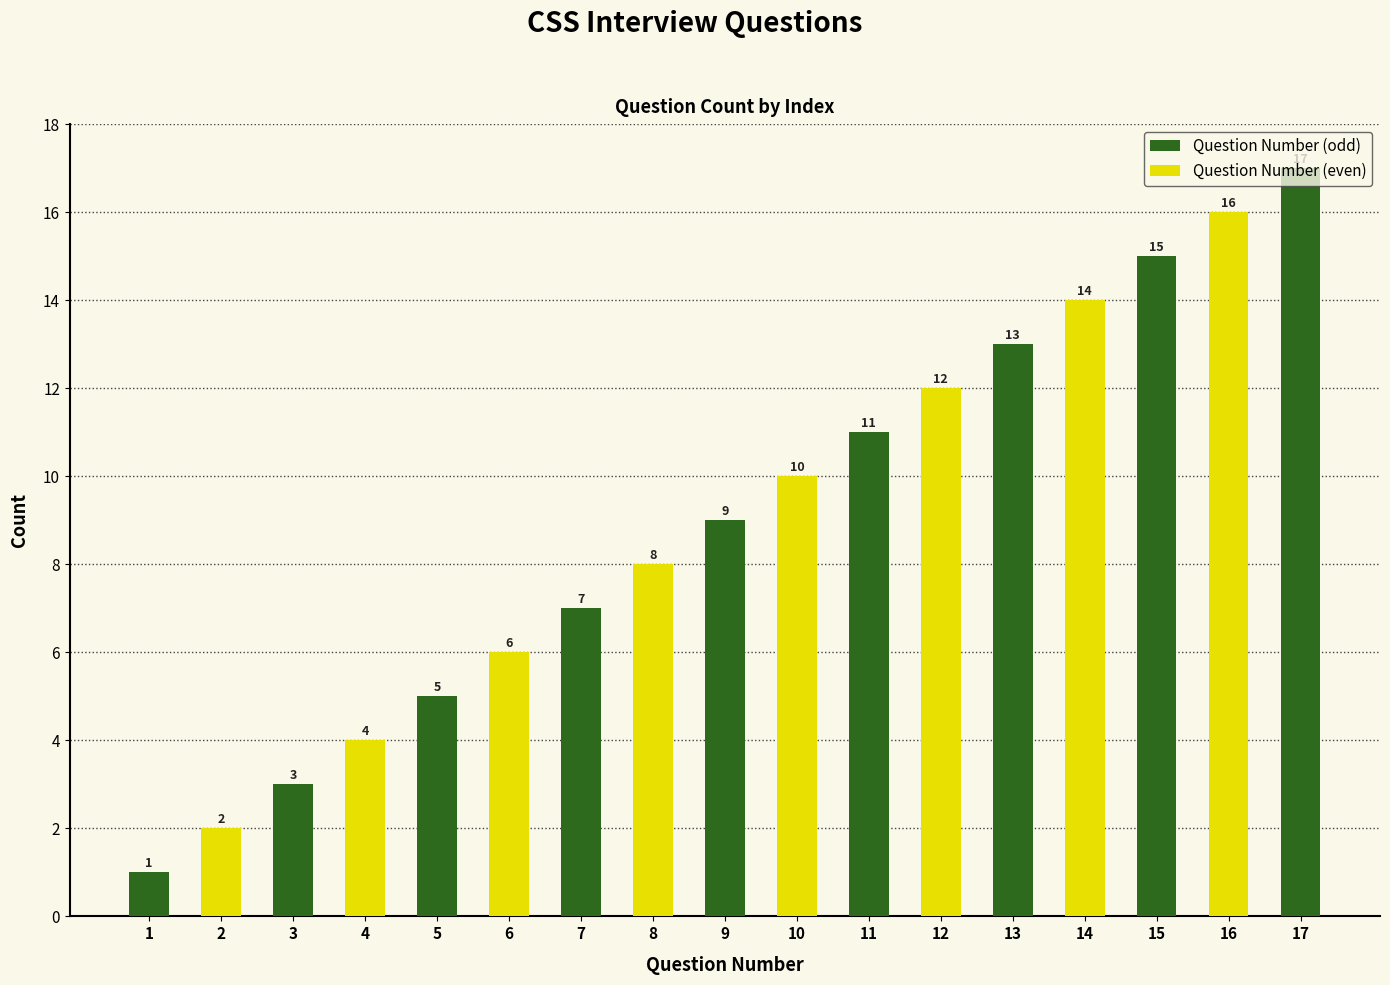

What is the sum of all values?

153